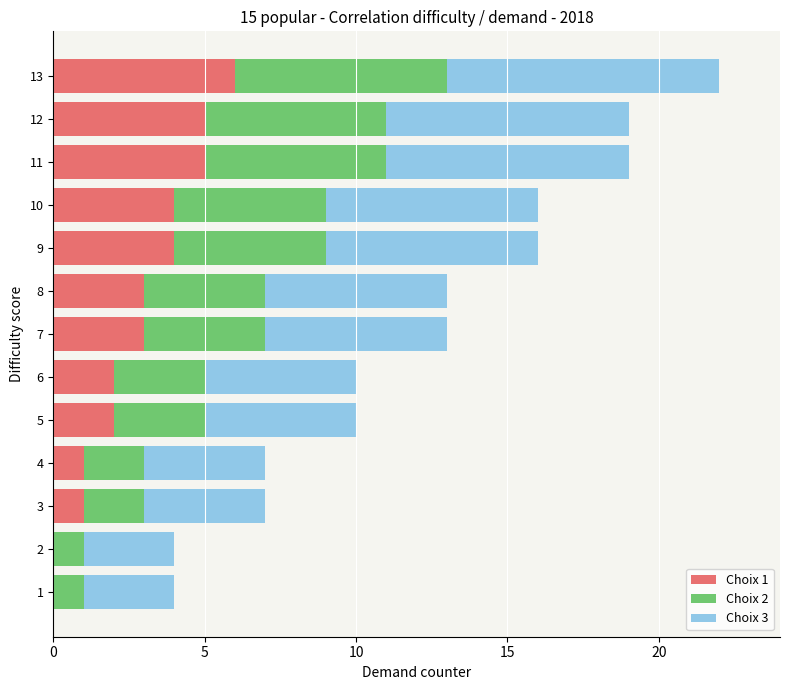

Is it true that Choix 1 equals 2 at 4?

False